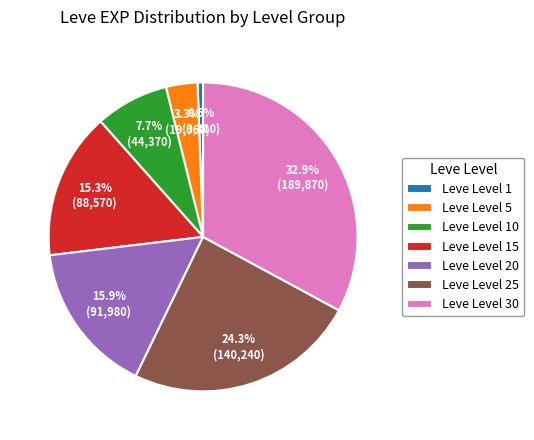

Rank the categories by value from lowest to highest.

Leve Level 1, Leve Level 5, Leve Level 10, Leve Level 15, Leve Level 20, Leve Level 25, Leve Level 30